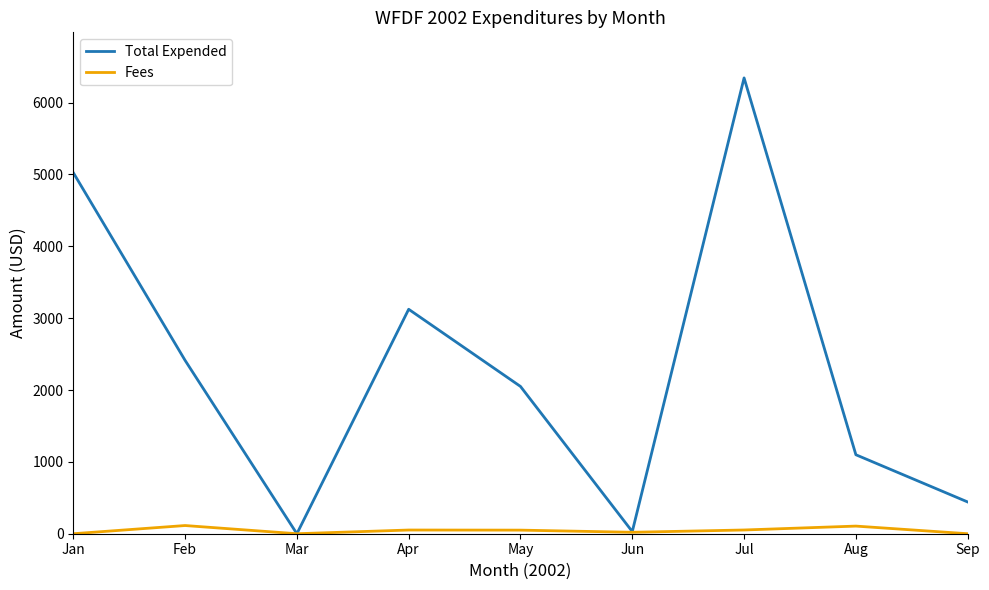

Which series has the widest spread of values?

Total Expended